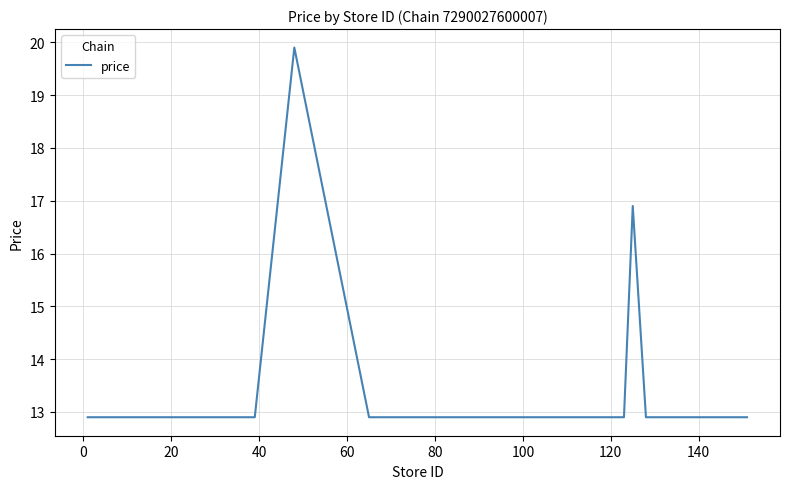

What is the difference between the maximum and minimum values?

7.0